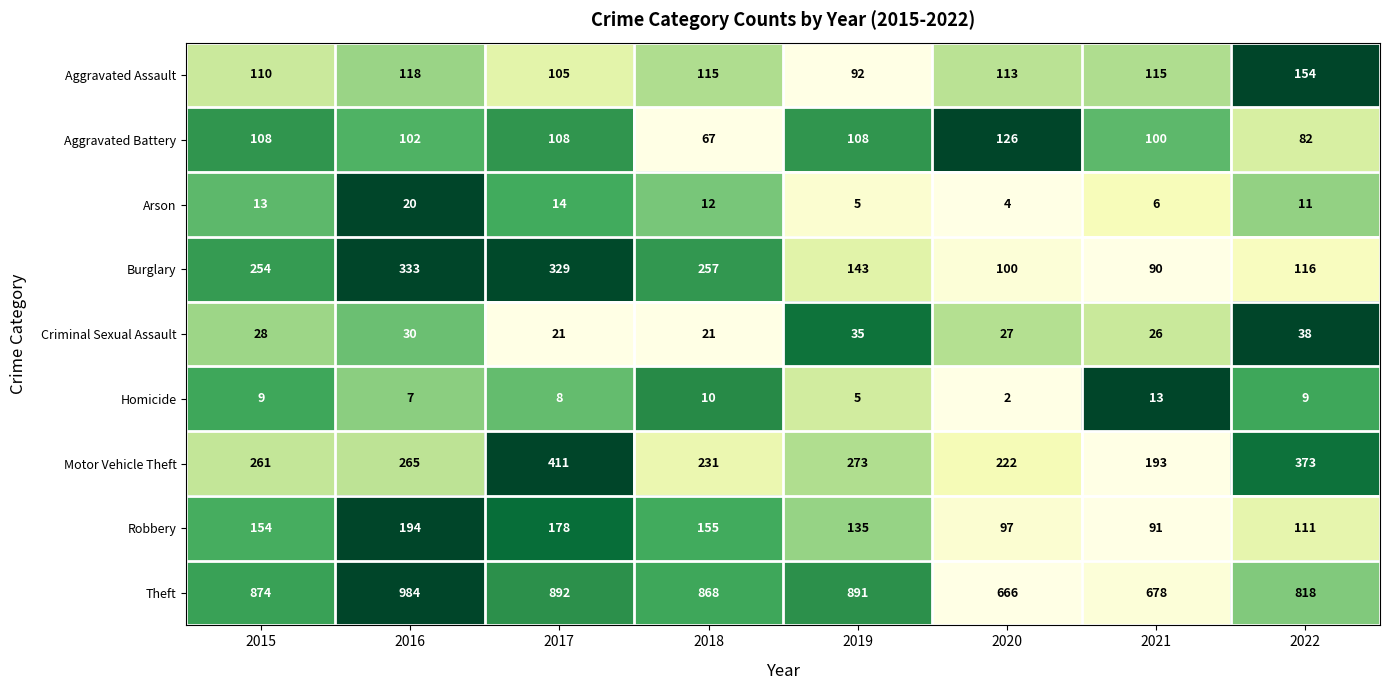

Which category has the highest value in the Burglary series?

2016